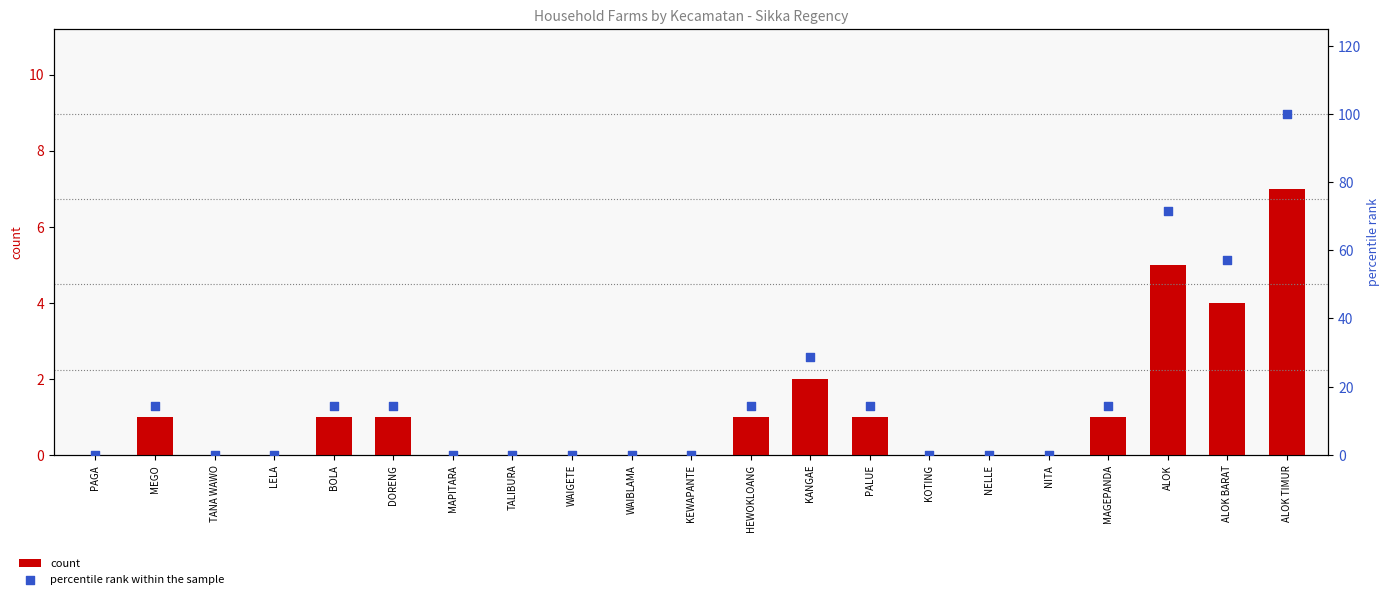

Which series has the widest spread of Y values?

percentile rank within the sample